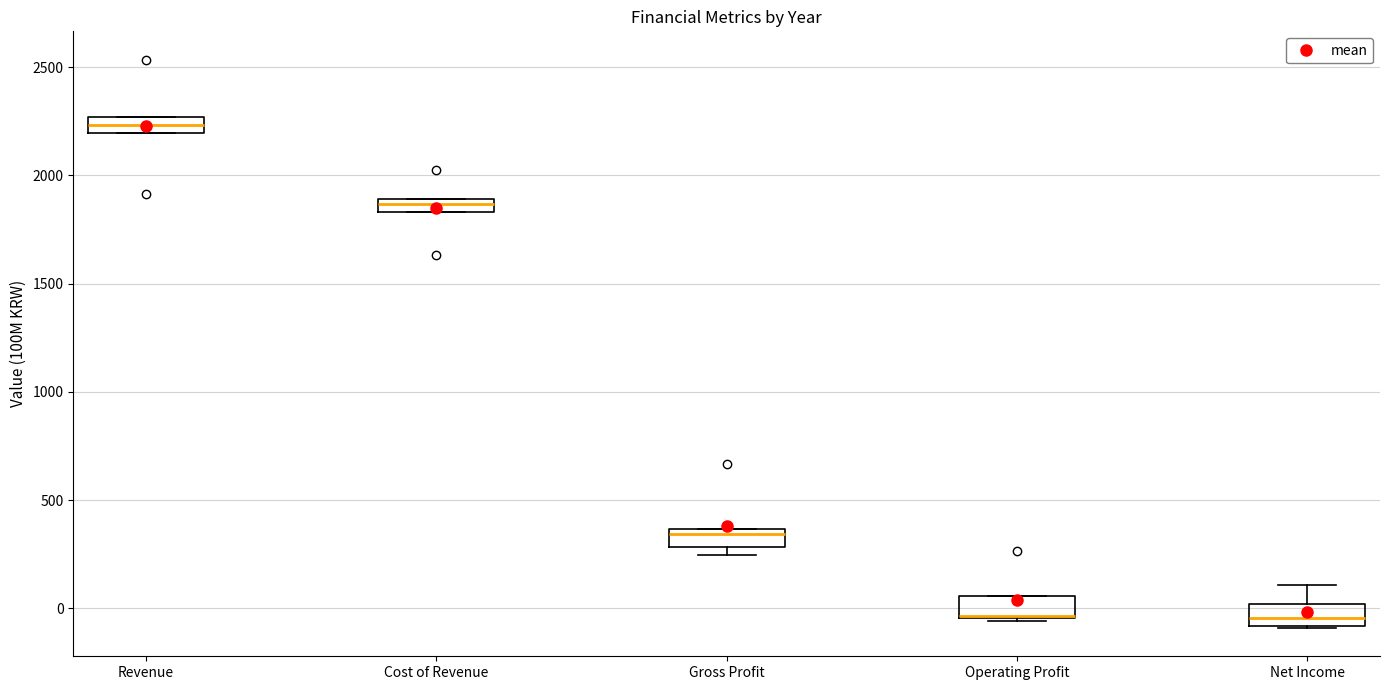

Where is the lower edge of the box for Gross Profit on the y-axis? The values are not printed on the chart, so give them approximately, as read against the axis.

300